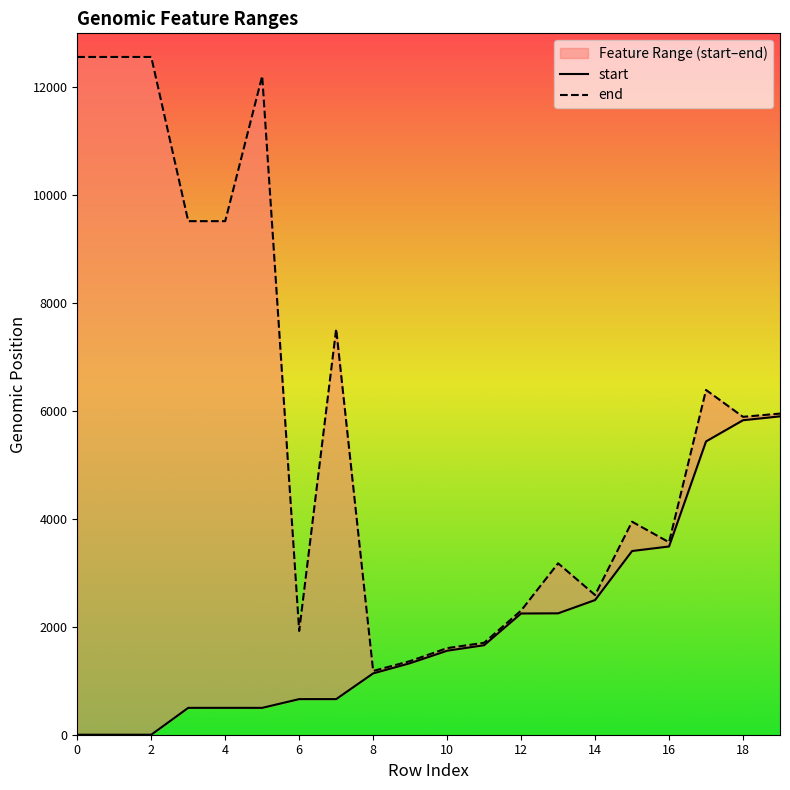

What is the value of the end point at the 7th from the left?

1923